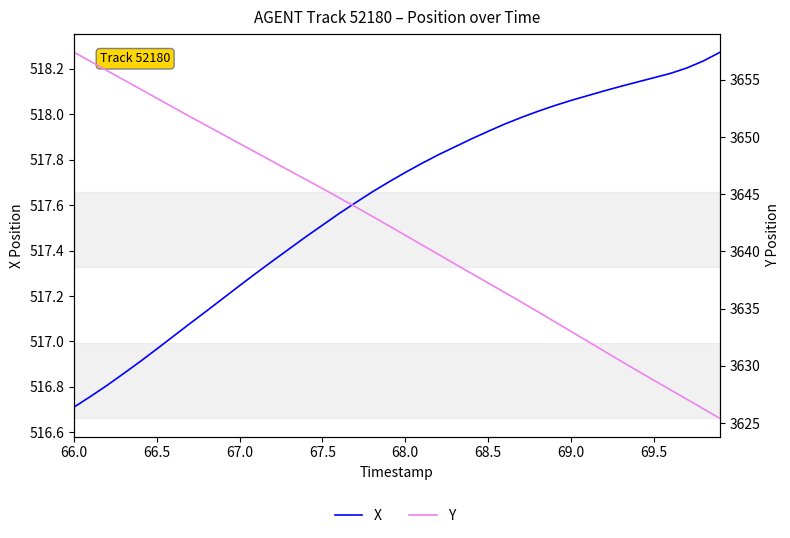

What is the minimum value for Y?

3625.4